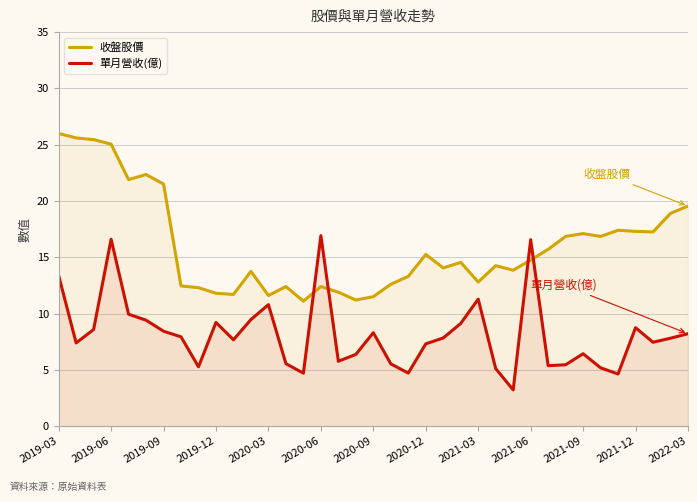

Which series has the largest total across all categories?

收盤股價